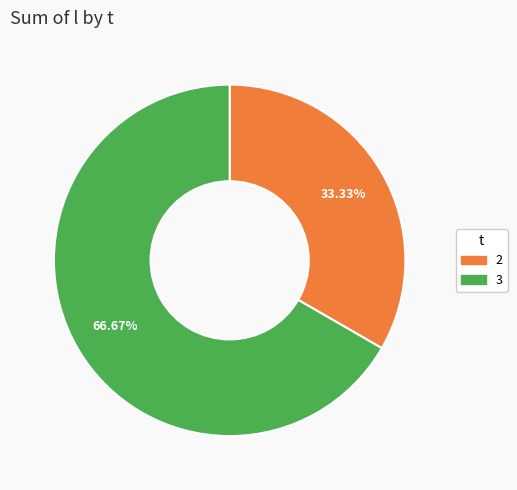

Does 2 account for over 50% of the chart?

No